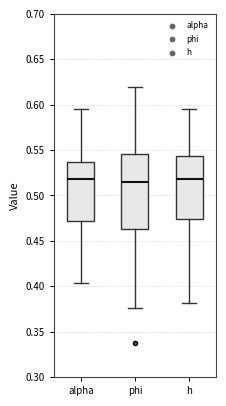

Comparing the boxes themselves (not the whiskers), which one is the tallest?

phi